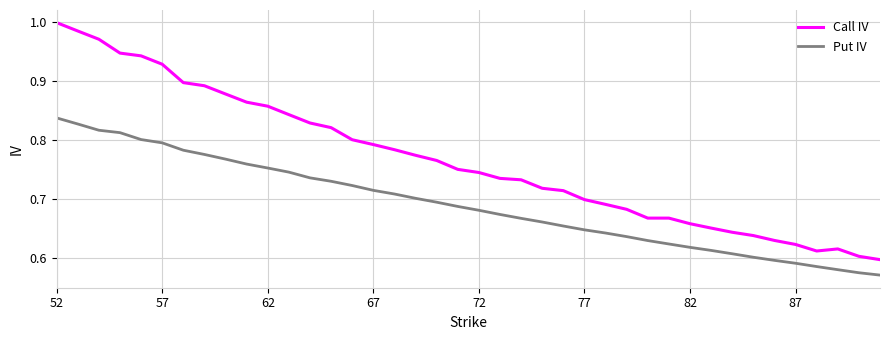

Rank the series by their average value, from lowest to highest.

Put IV, Call IV